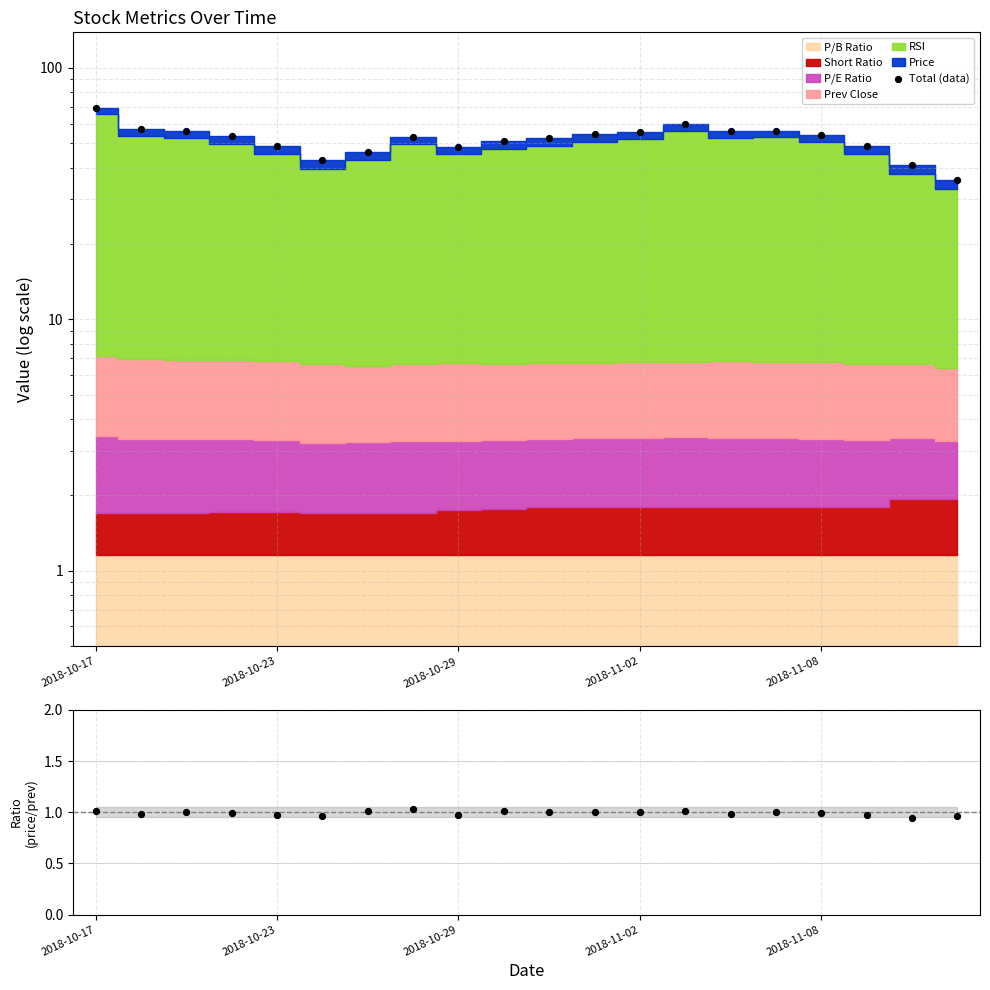

Which series has the largest total across all categories?

Total (data)